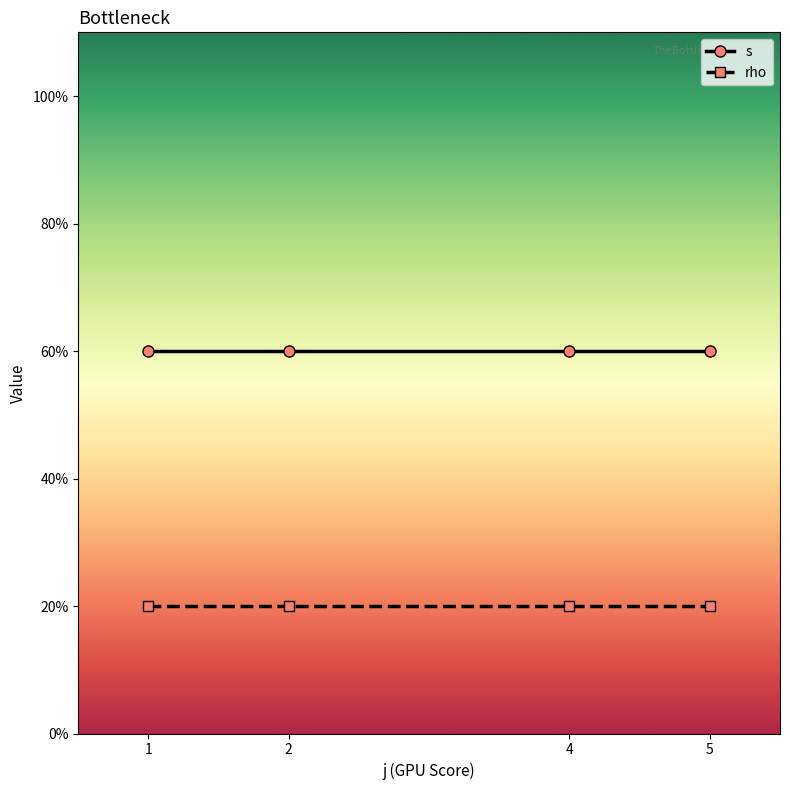

Which series has the largest total across all categories?

s